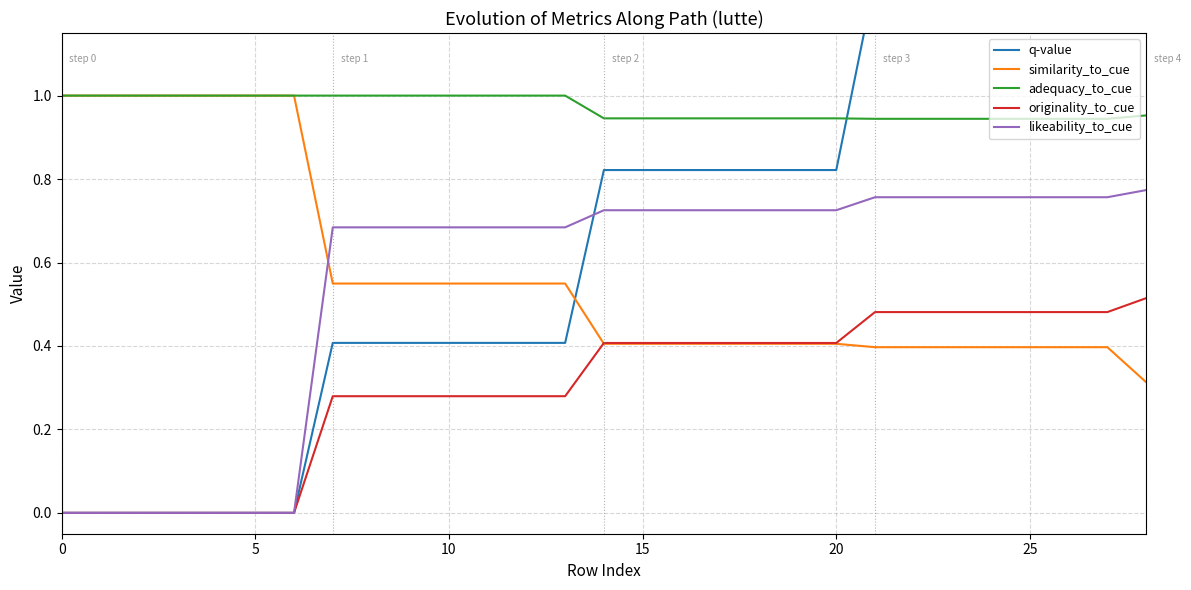

Which series has the largest total across all categories?

adequacy_to_cue